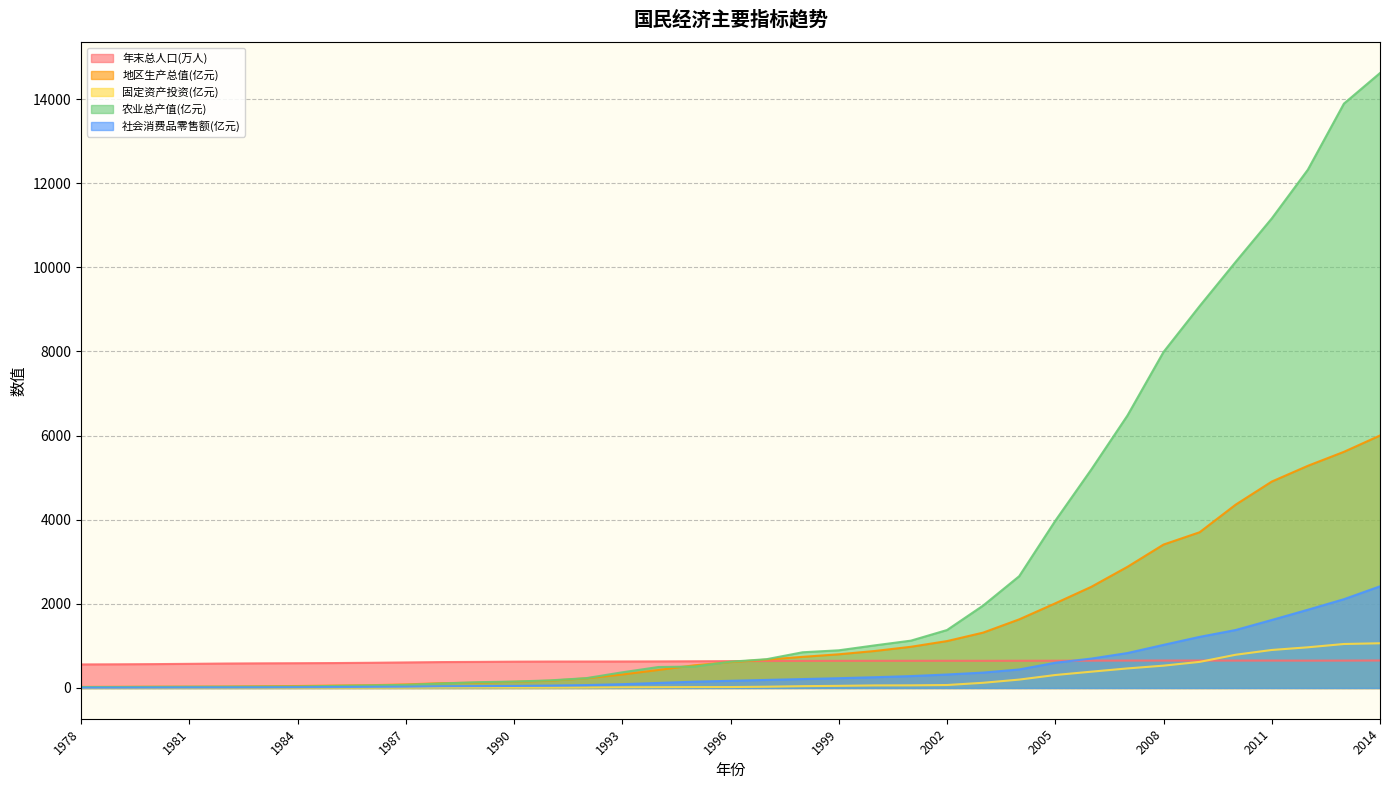

What is the sum of the 农业总产值(亿元) values at 1994 and 2010?

10628.4